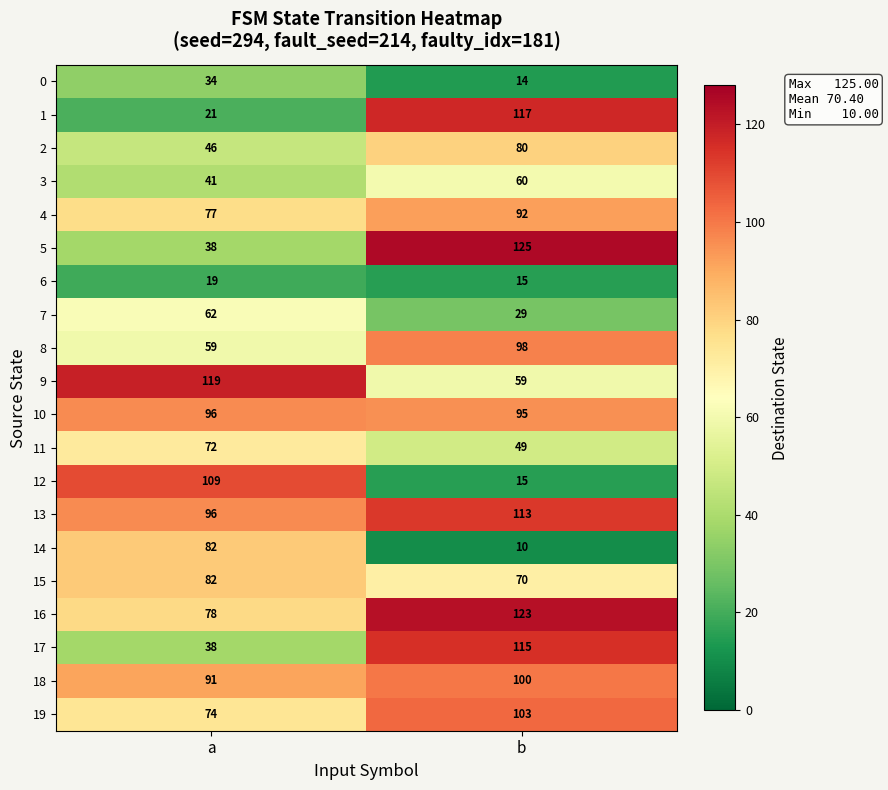

What is the difference between the maximum and minimum values in the 8 series?

39